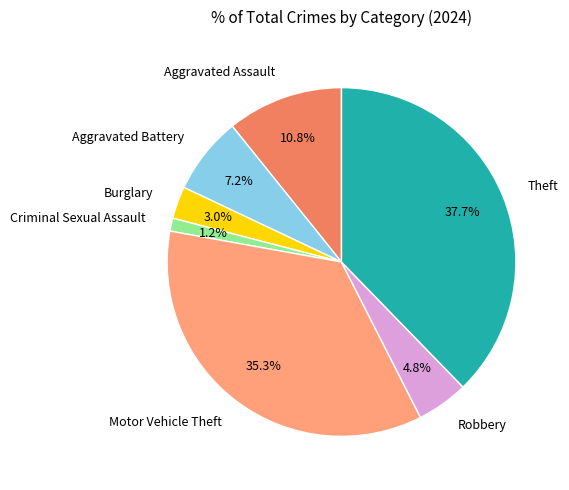

Approximately how many times larger is the value at Motor Vehicle Theft compared to Aggravated Battery?

4.9